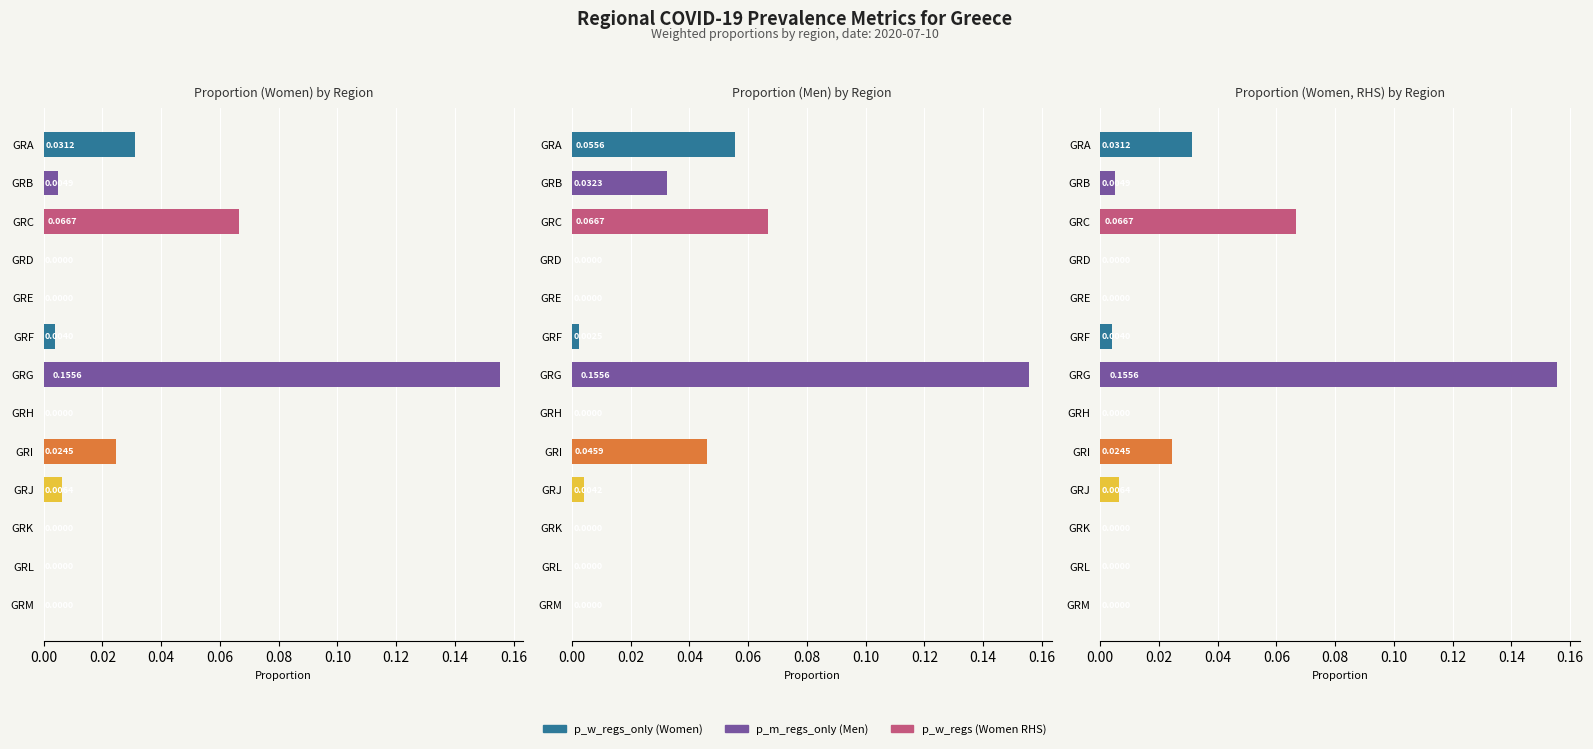

True or false: p_w_regs has a value of 0.1 at GRK.

False